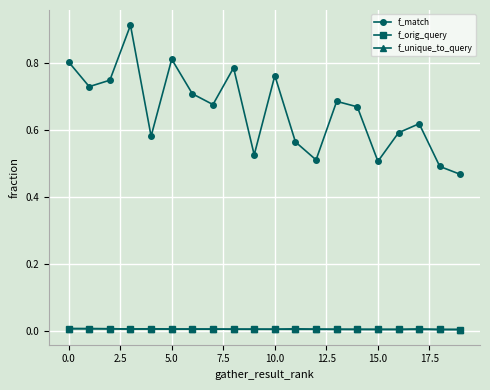

True or false: f_match and f_unique_to_query intersect in this chart.

False